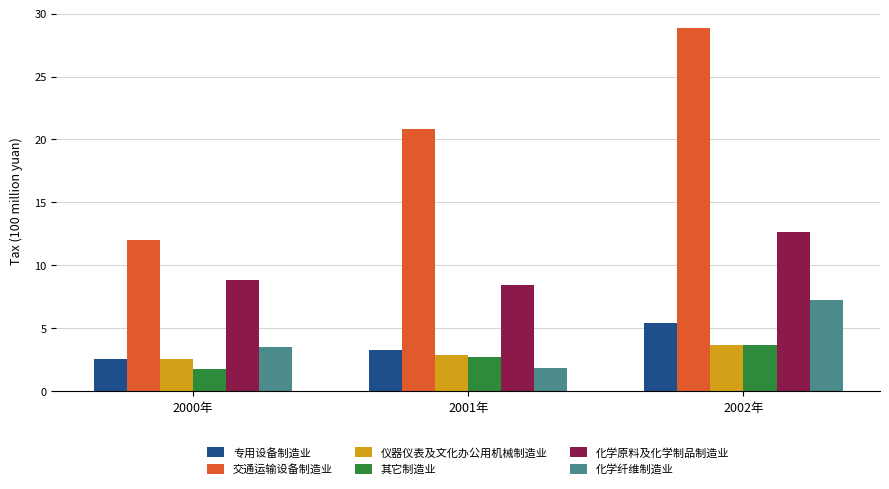

Which series has the largest total across all categories?

交通运输设备制造业